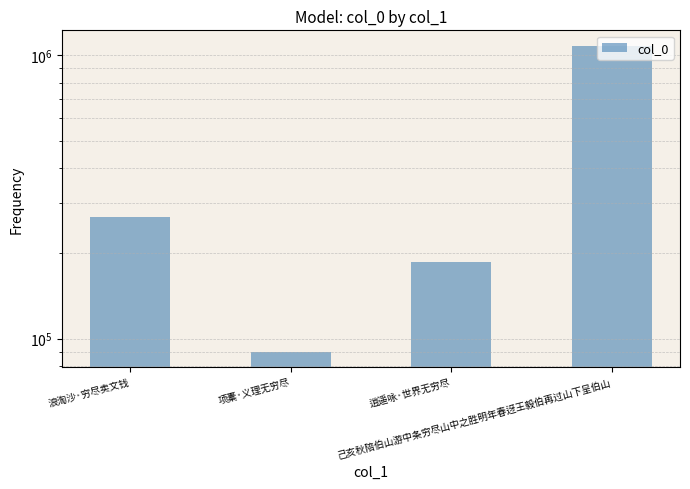

How many values exceed 268559?

1